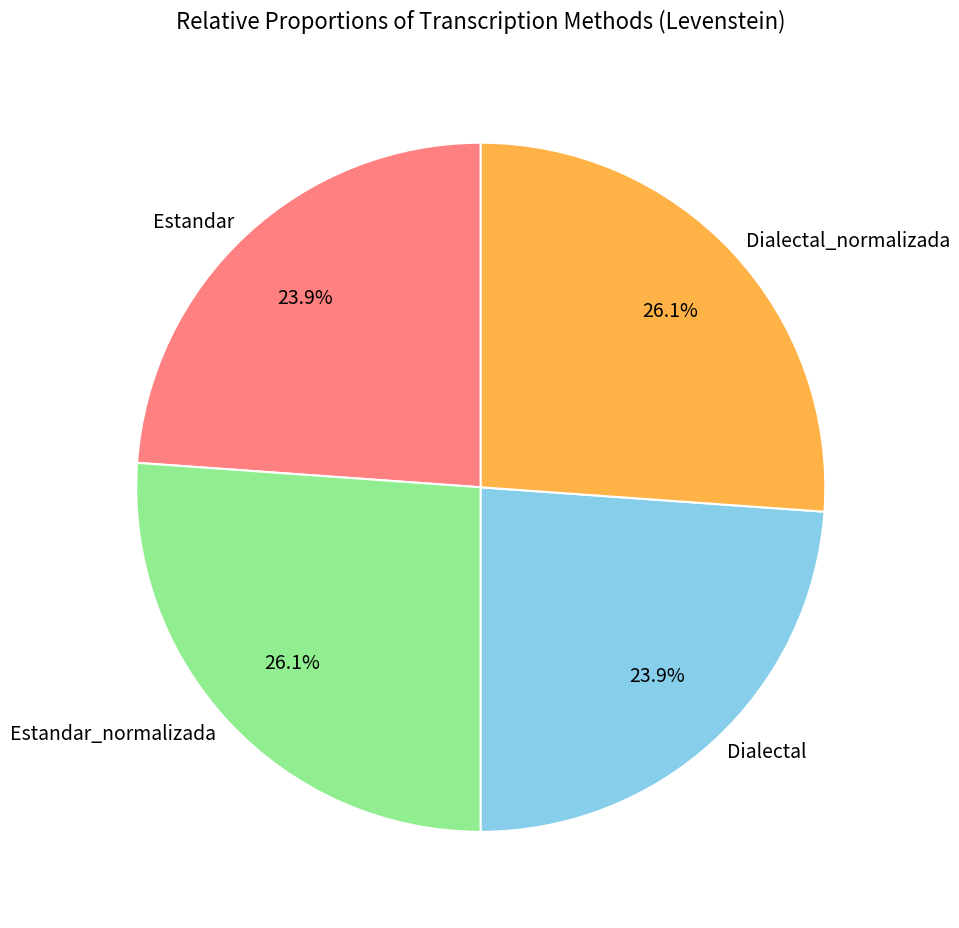

How much of the chart is everything except Dialectal_normalizada?

73.9%